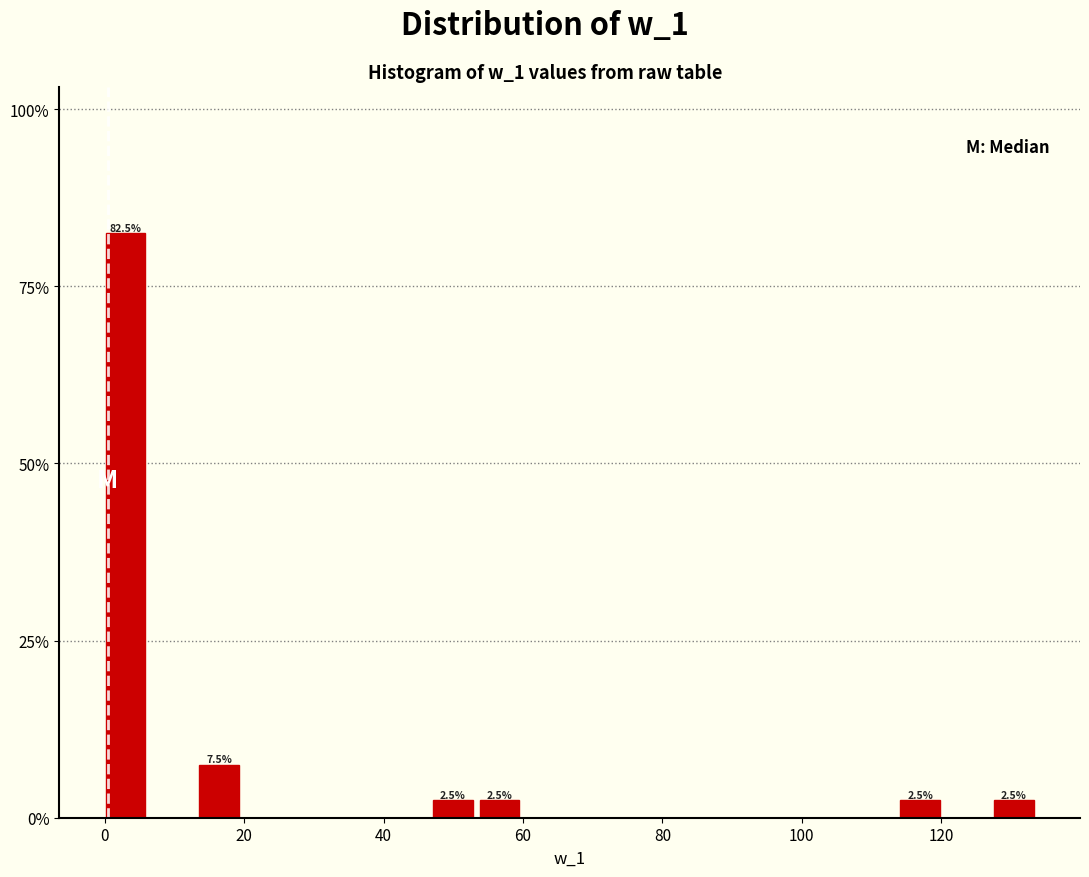

Read against the x-axis, roughly where is the centre of the tallest bar?

2